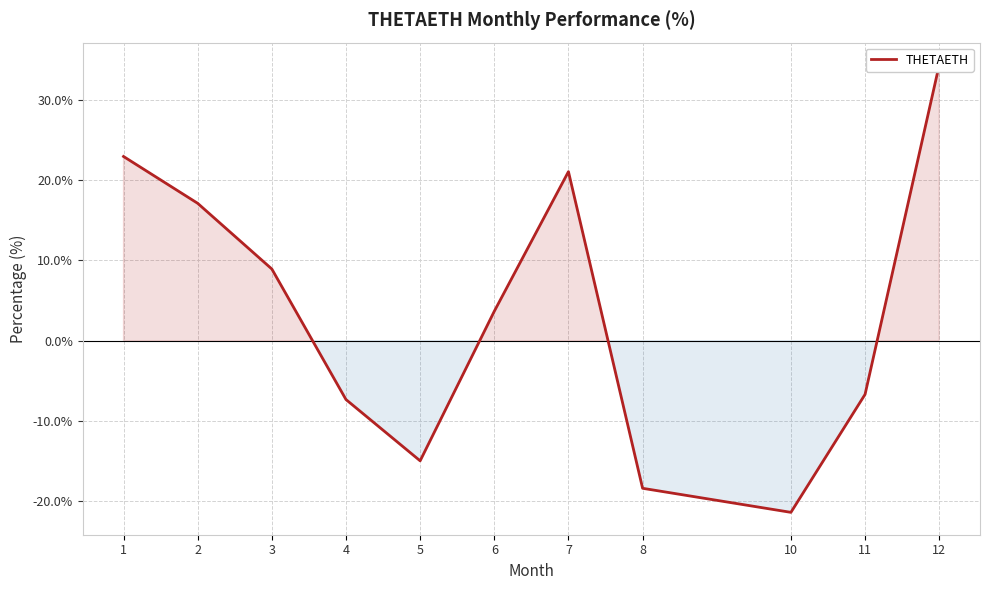

List the labels in order of value, smallest first.

10, 8, 5, 4, 11, 6, 3, 2, 7, 1, 12